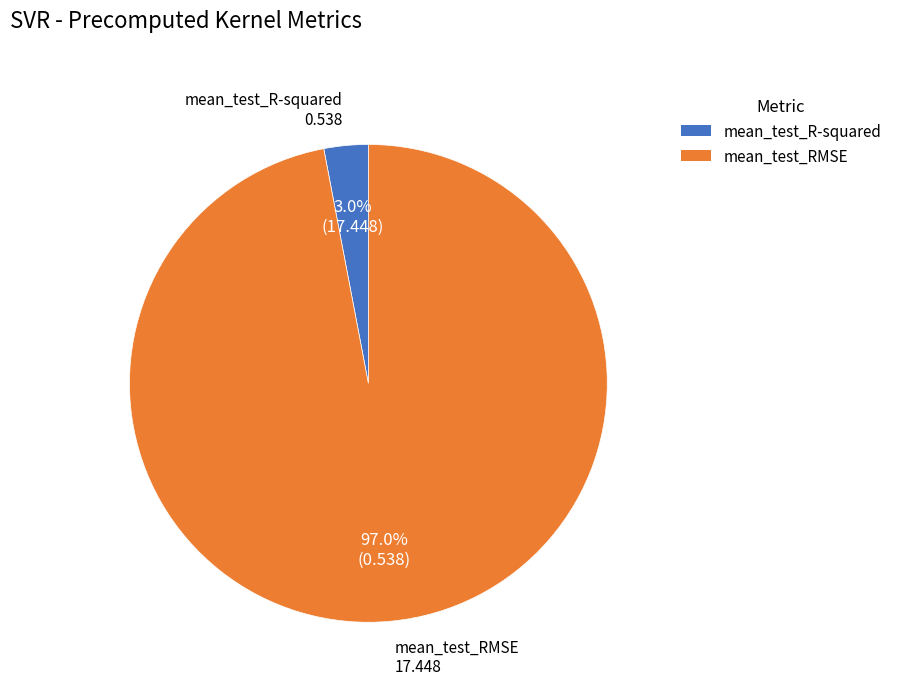

Combined, do mean_test_RMSE and mean_test_R-squared account for over 50%?

Yes